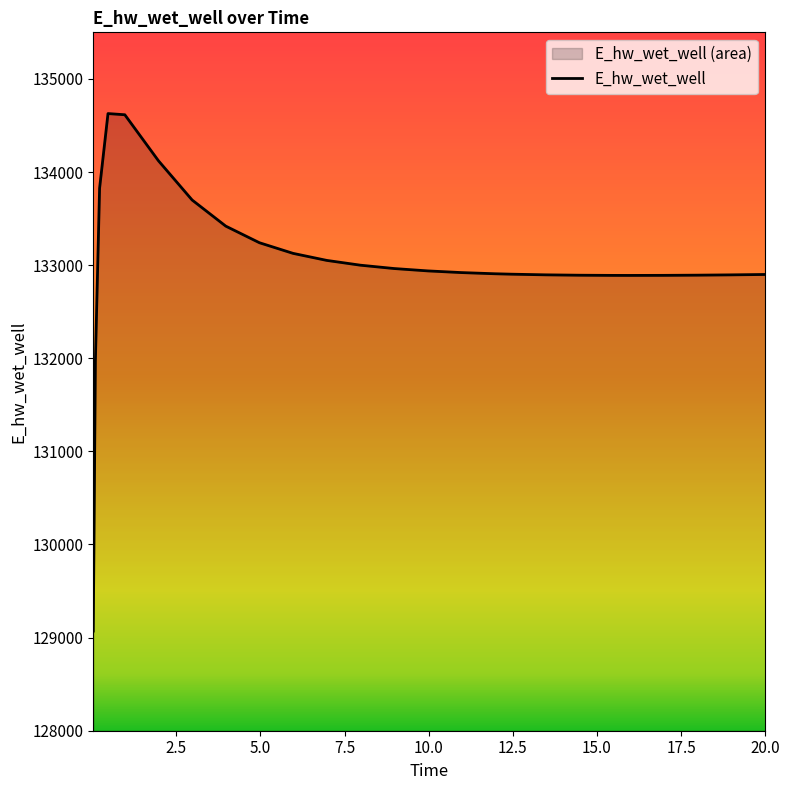

What is the ratio of the value at 17.96875 to the value at 10.96875?

1.0